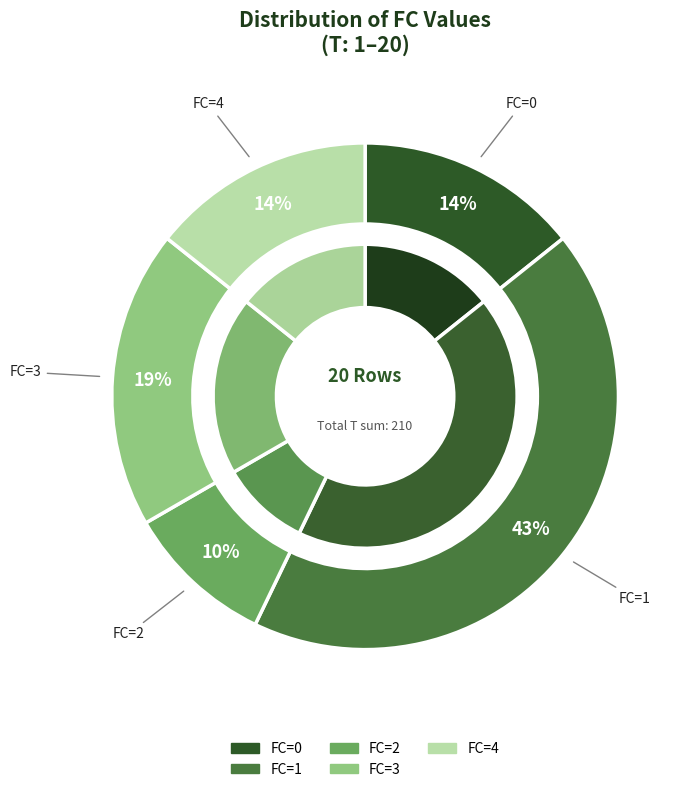

Count the number of slices in the pie.

5